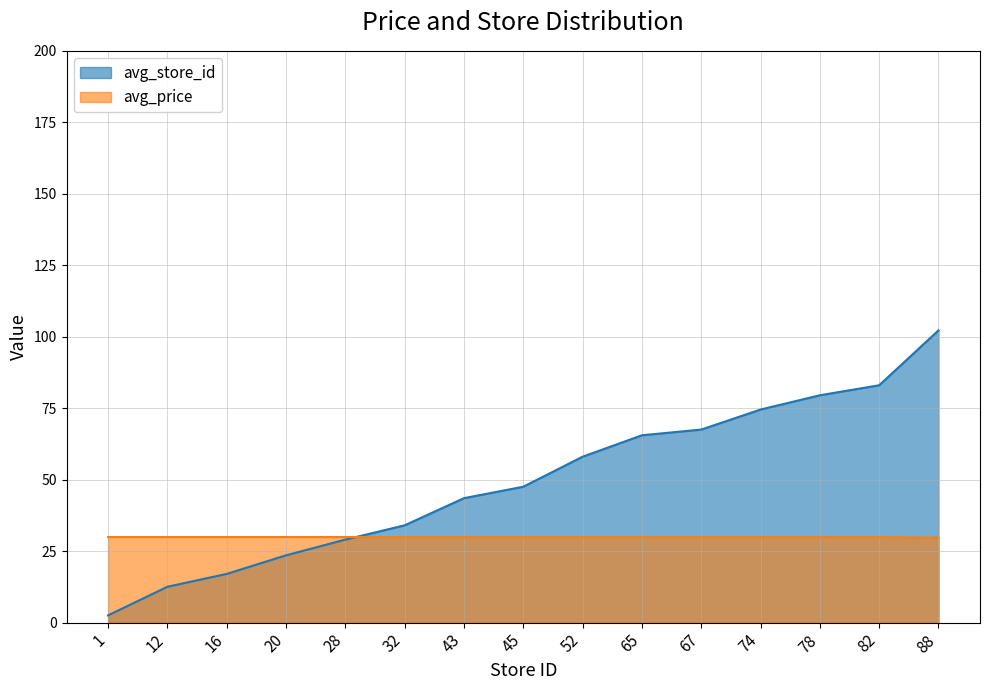

True or false: avg_price has a value of 29.9 at 52.

True